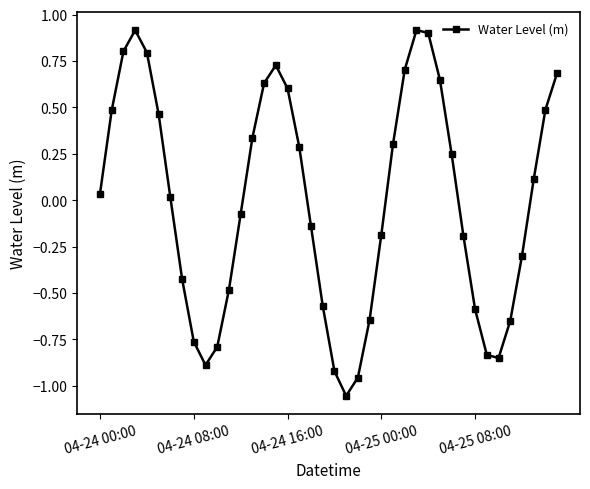

How many interior local peaks (higher than both neighbors) does the data have?

3